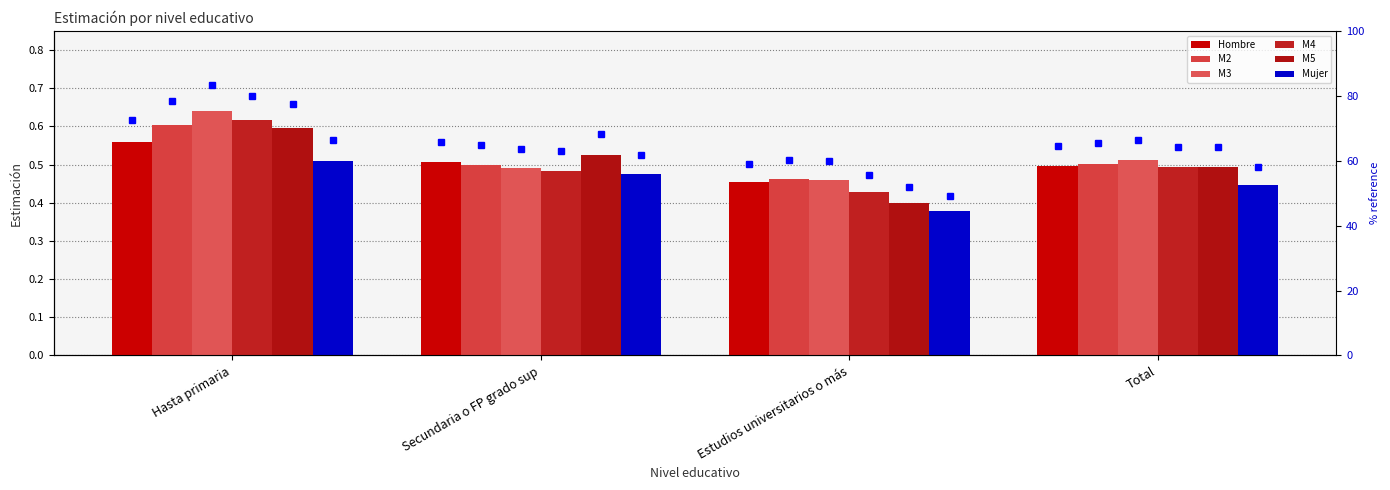

What is the lowest value of the Mujer series?

0.4